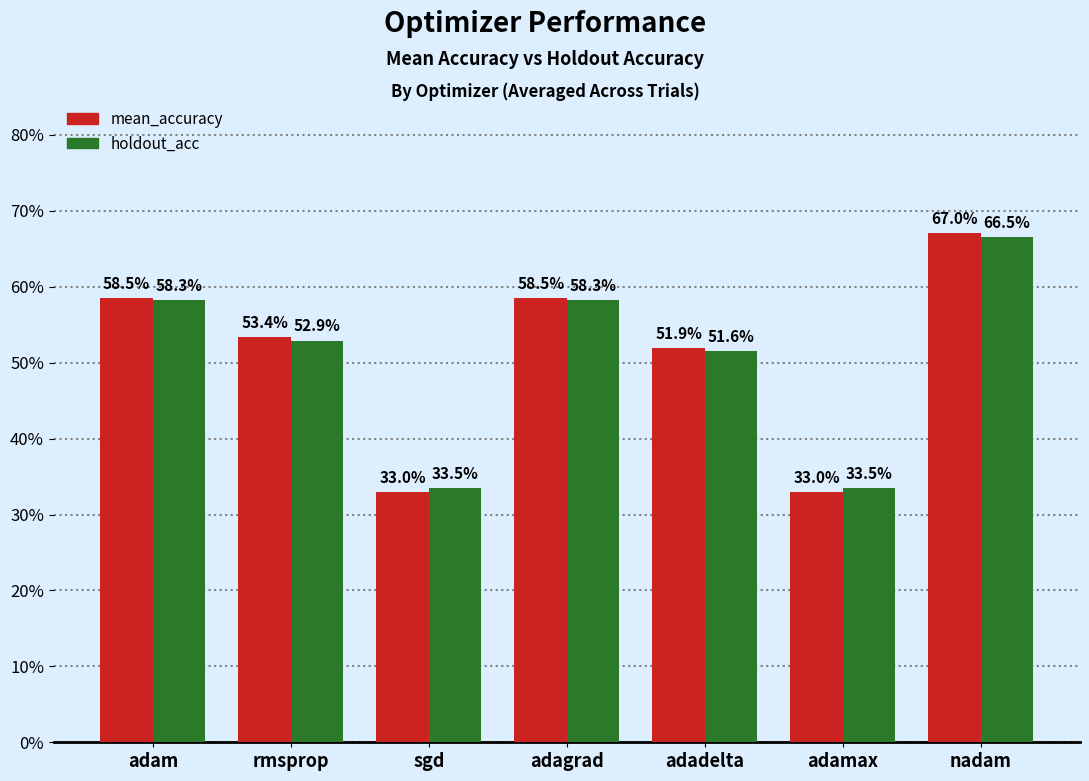

Where is holdout_acc nearest to the value 0?

sgd